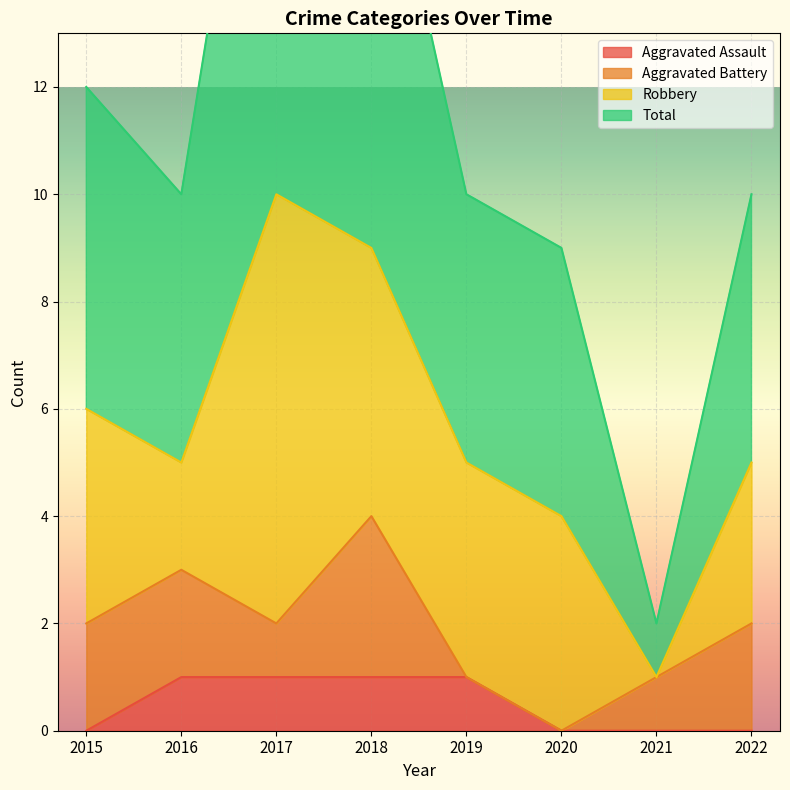

True or false: Total and Aggravated Assault cross at least once.

False